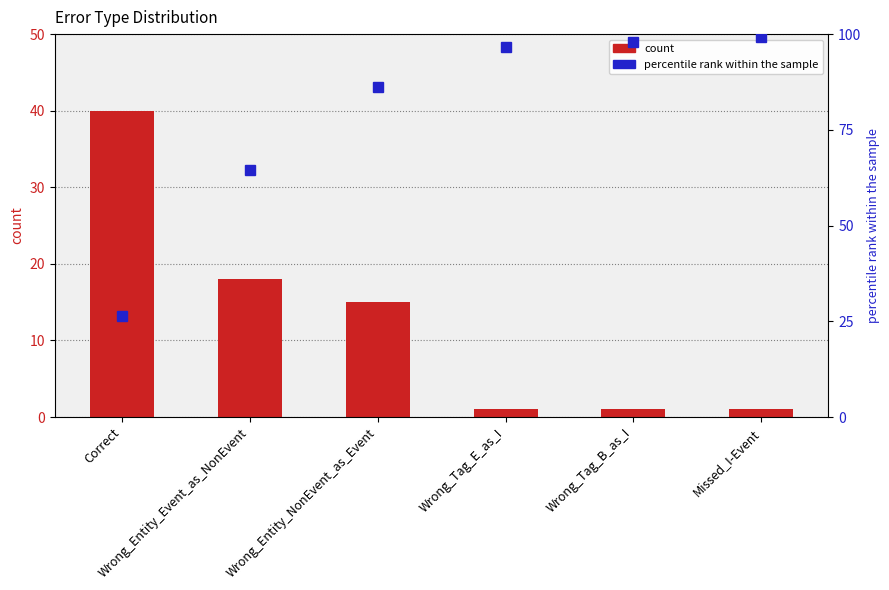

How many bars are there in total?

6